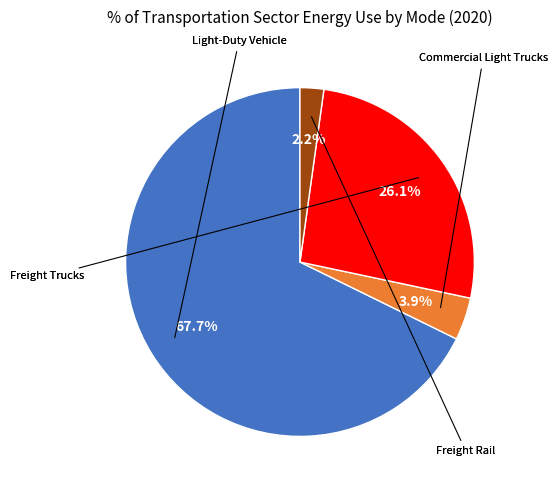

Is there a majority slice in this chart?

Yes